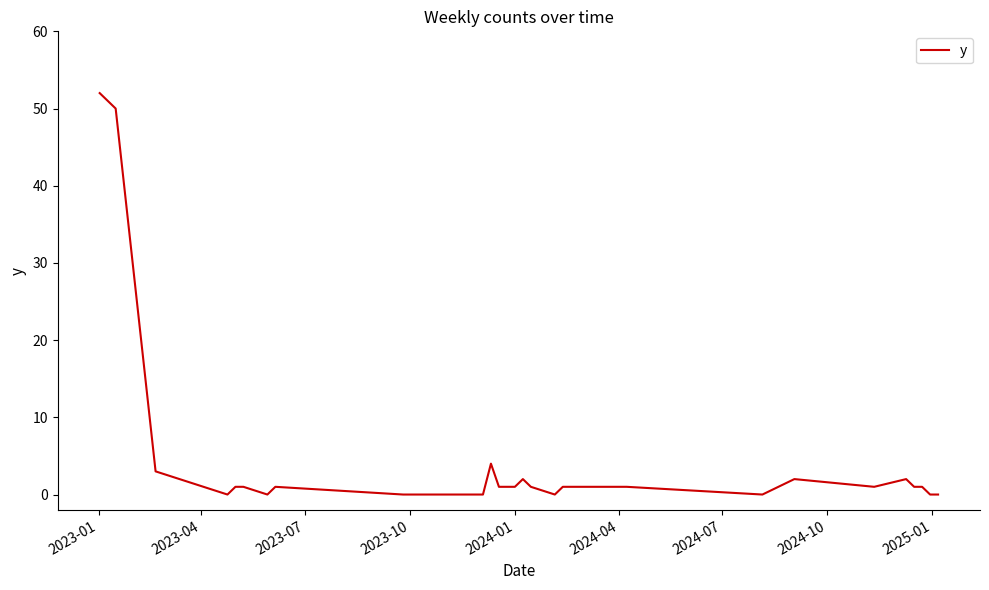

What is the maximum value shown in the chart?

52